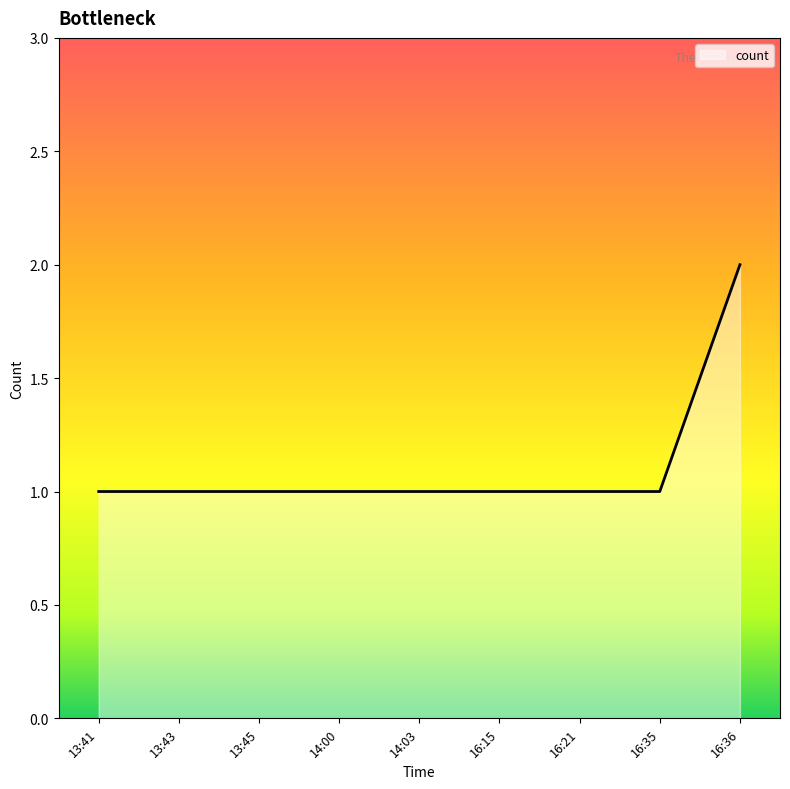

Reading left to right, extract all data points from this chart.

1	1	1	1	1	1	1	1	2